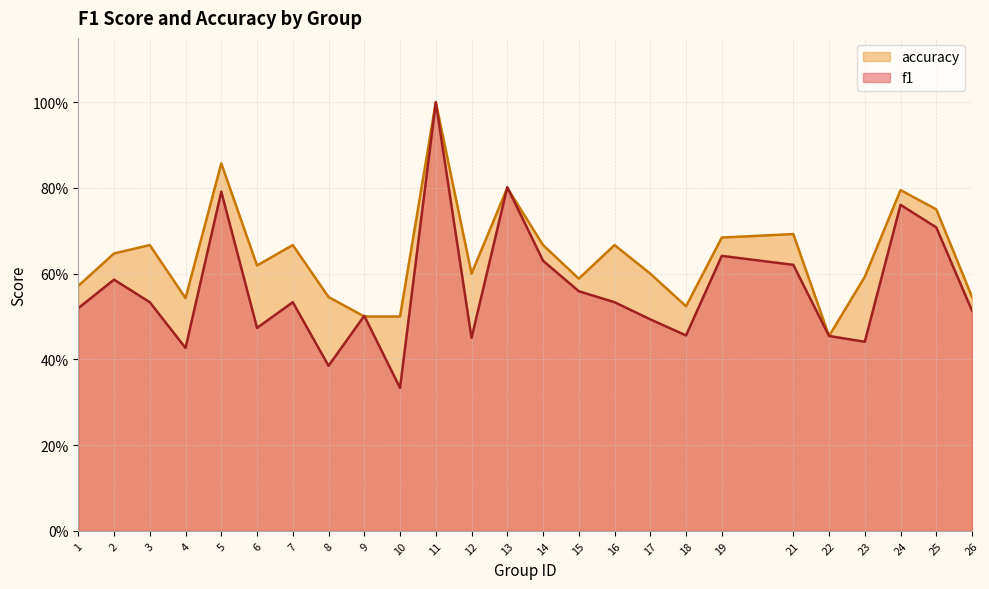

Which series has the widest spread of values?

f1